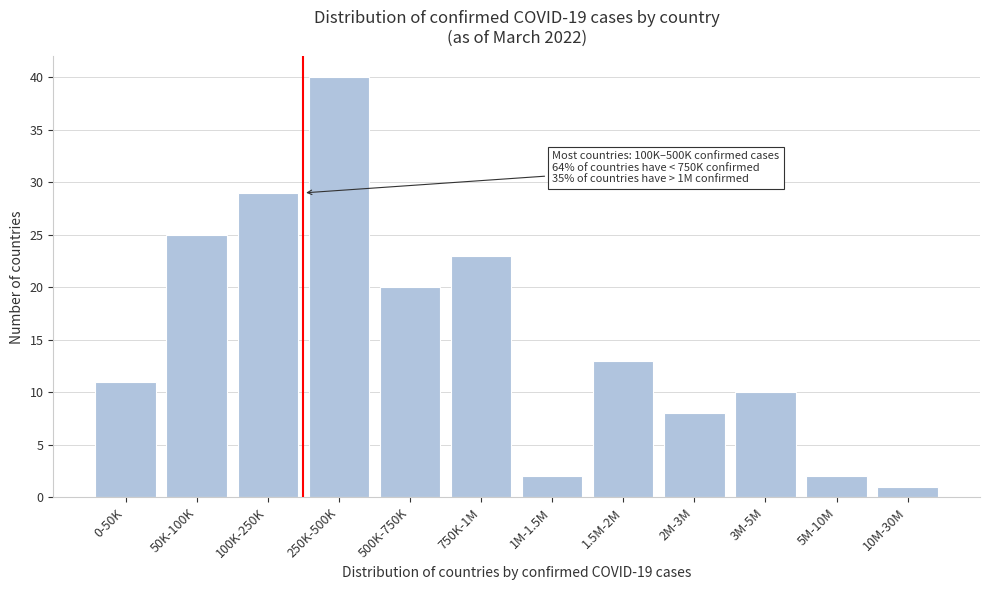

Reading left to right, what are all the values shown in this chart?

11	25	29	40	20	23	2	13	8	10	2	1